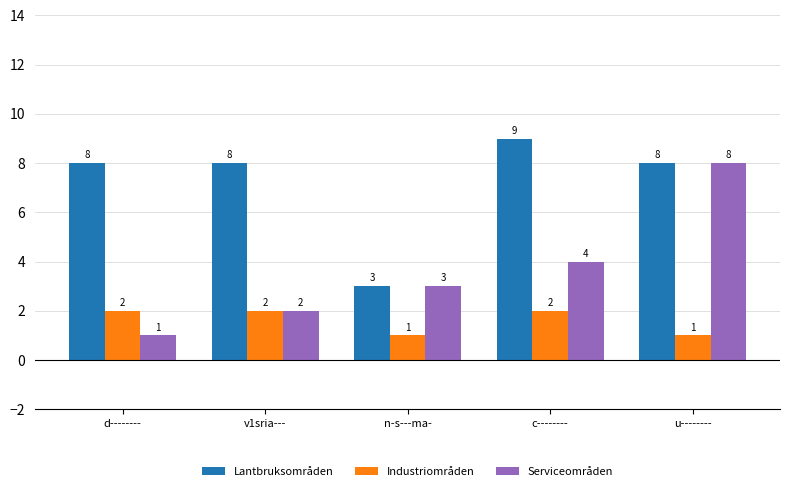

Which series has the widest spread of values?

Serviceområden